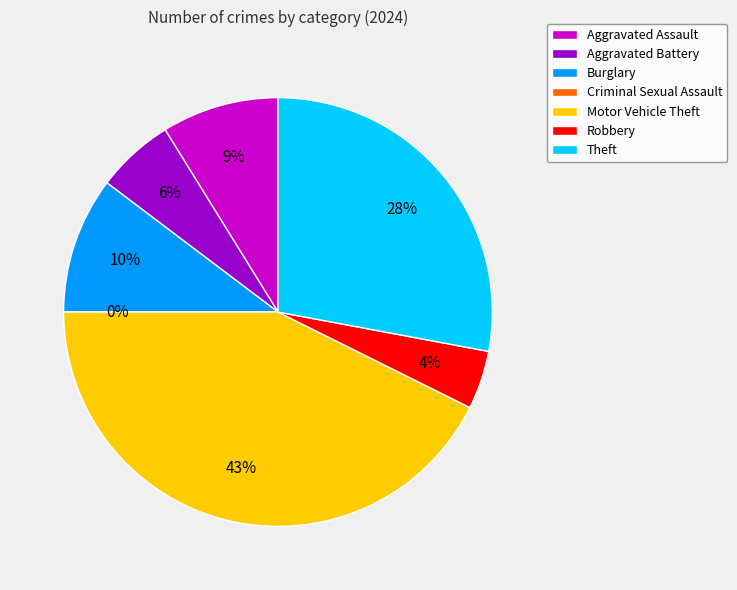

Is the sum of Criminal Sexual Assault and Theft greater than half?

No